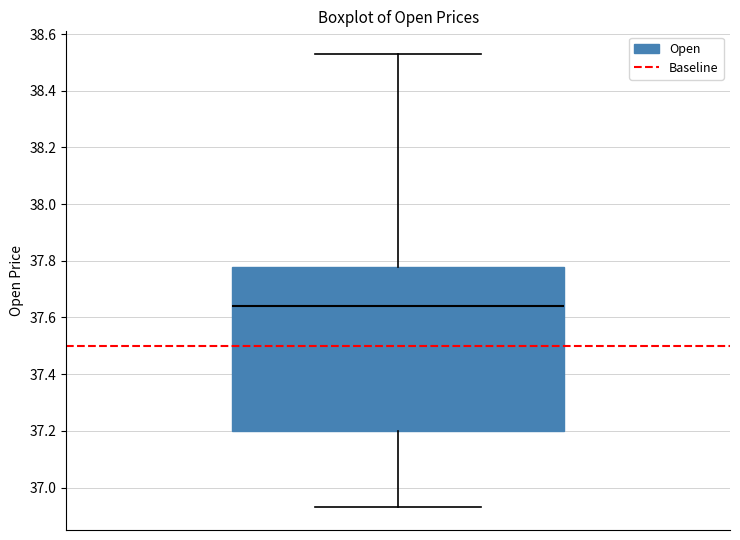

Where is the upper edge of the box on the y-axis? The values are not printed on the chart, so give them approximately, as read against the axis.

37.78